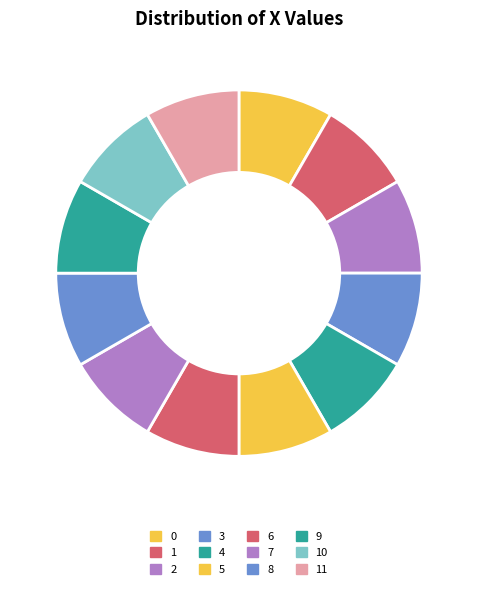

Is there a majority slice in this chart?

No